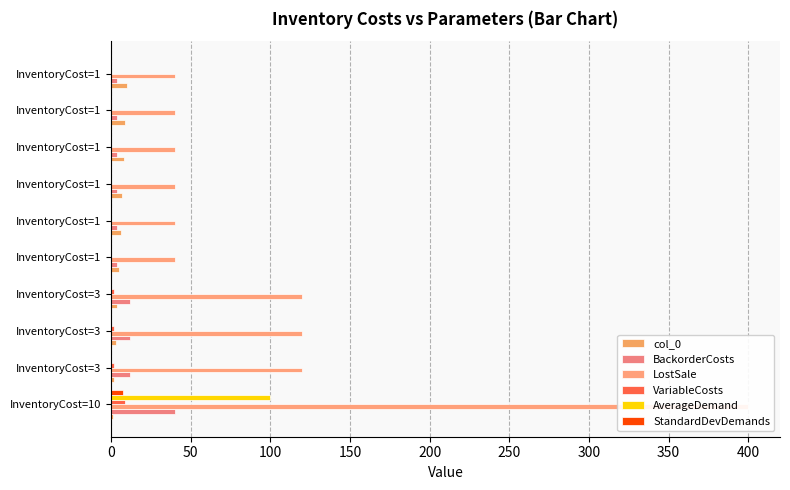

Rank the series by their maximum value, from lowest to highest.

StandardDevDemands, VariableCosts, col_0, BackorderCosts, AverageDemand, LostSale